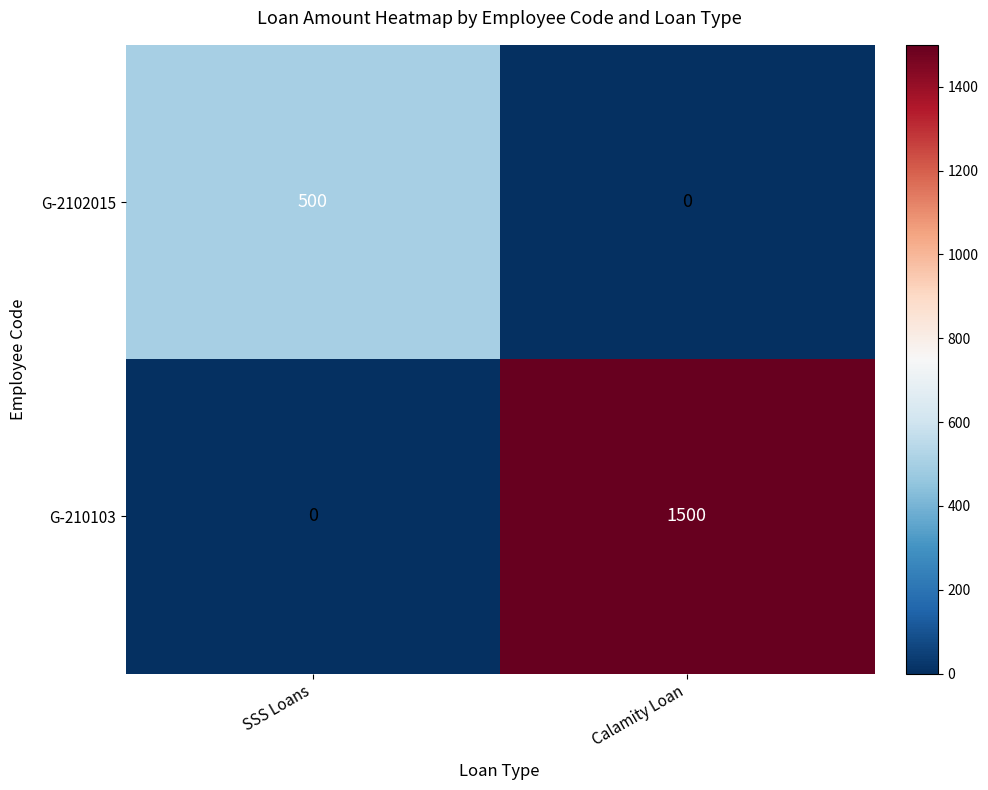

Which series has the widest spread of values?

G-210103